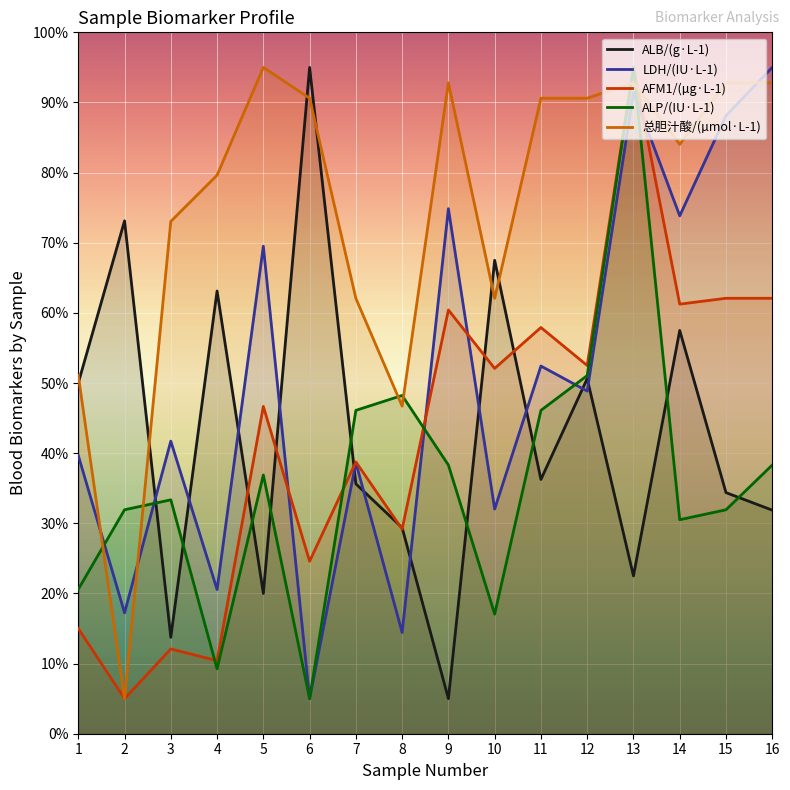

What is the difference between the maximum and second lowest values in the LDH/(IU·L-1) series?

80.6